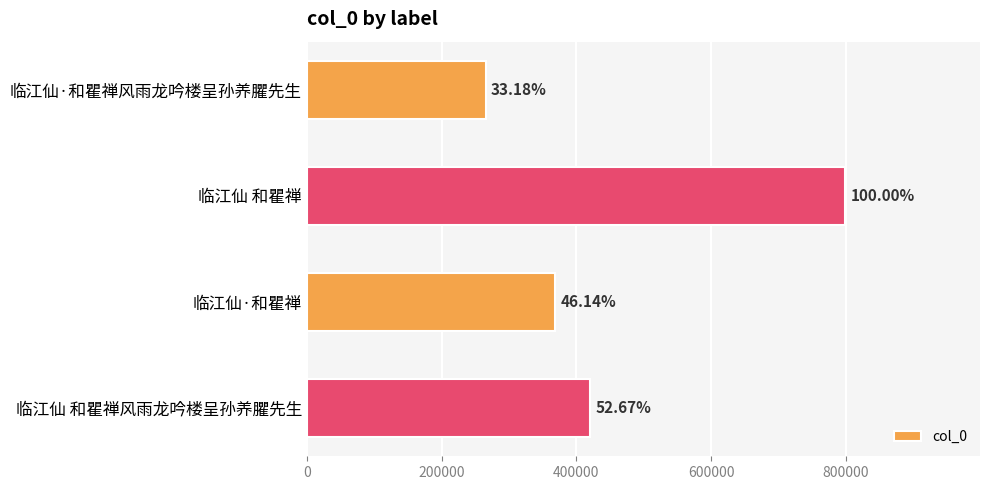

What is the average value?

463446